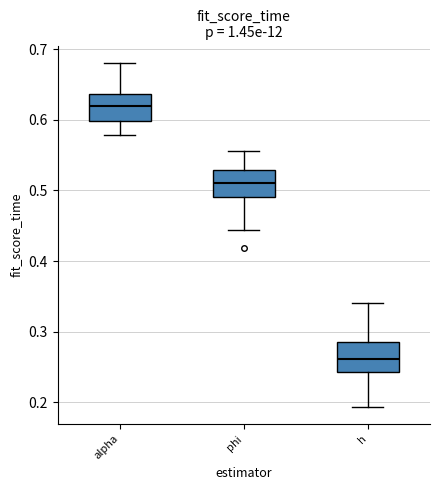

Where does the upper whisker of the box for h end on the y-axis? The values are not printed on the chart, so give them approximately, as read against the axis.

0.34